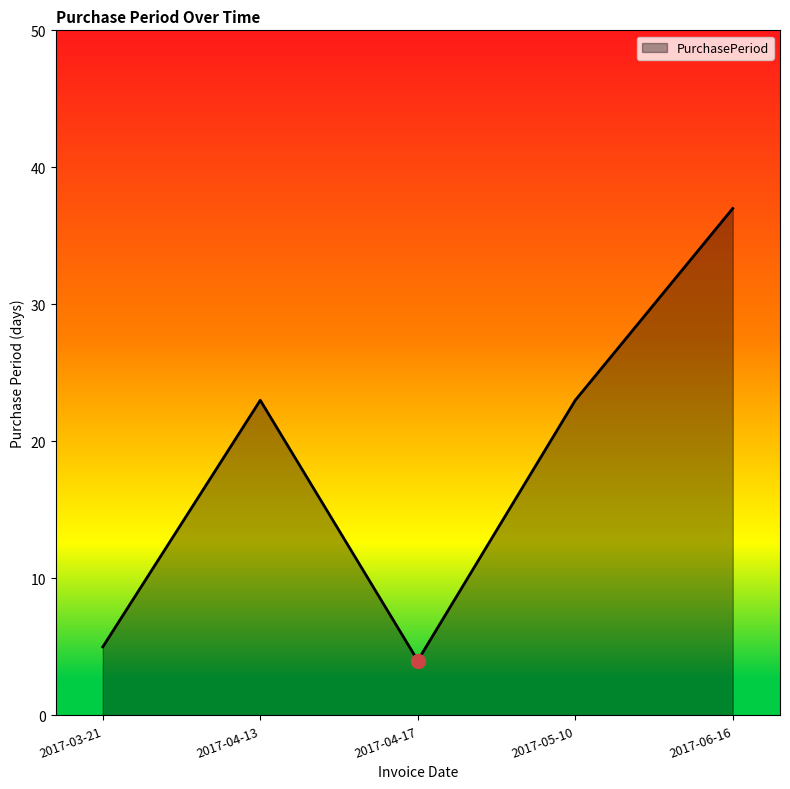

How many categories are shown in the chart?

5